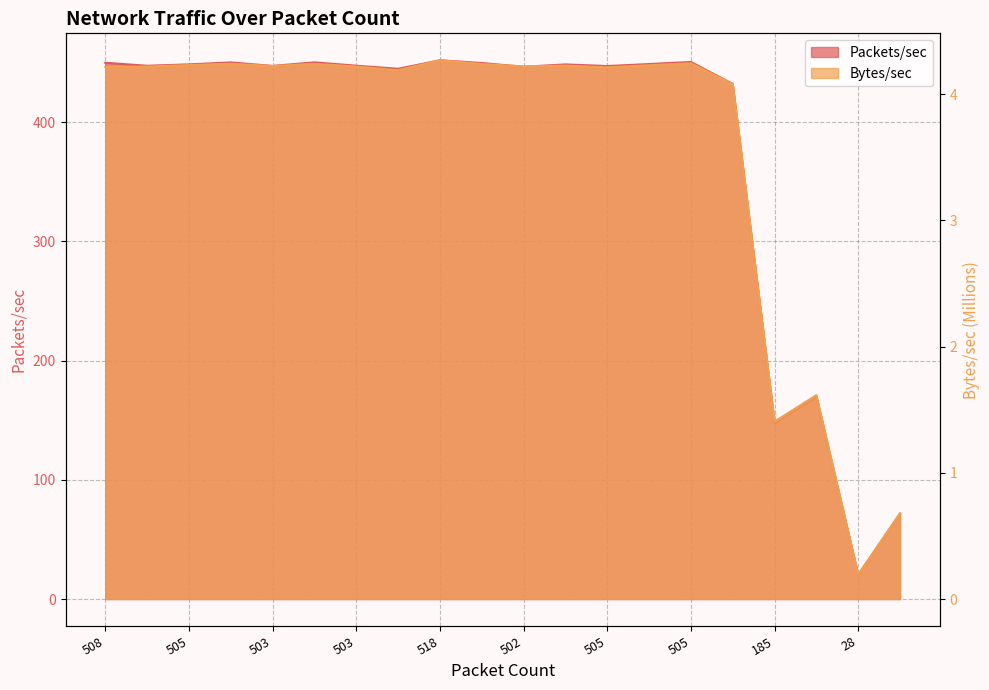

What is the maximum value for Bytes/sec?

4.3